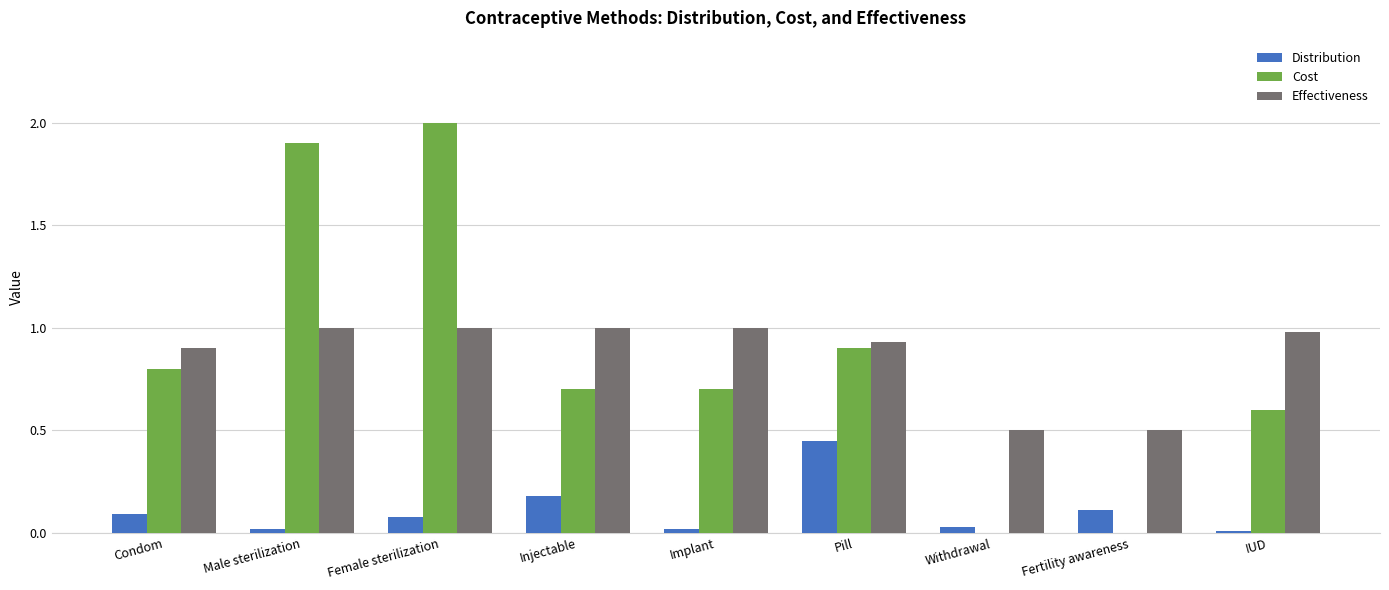

What is the sum of all Distribution values?

1.0